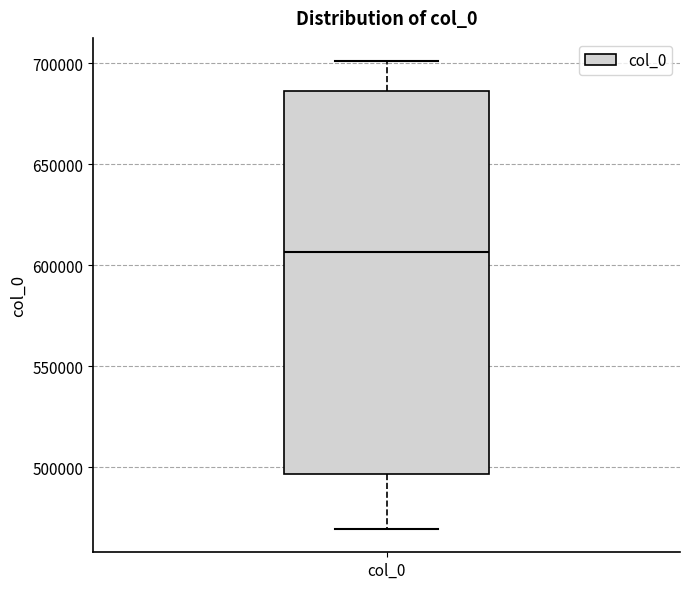

Read this box plot against the y-axis: the position of the median line, the range covered by the box, and the ends of both whiskers. The values are not printed on the chart, so give them approximately, as read against the axis.

median 605000, box 495000 to 685000, whiskers 470000 to 700000